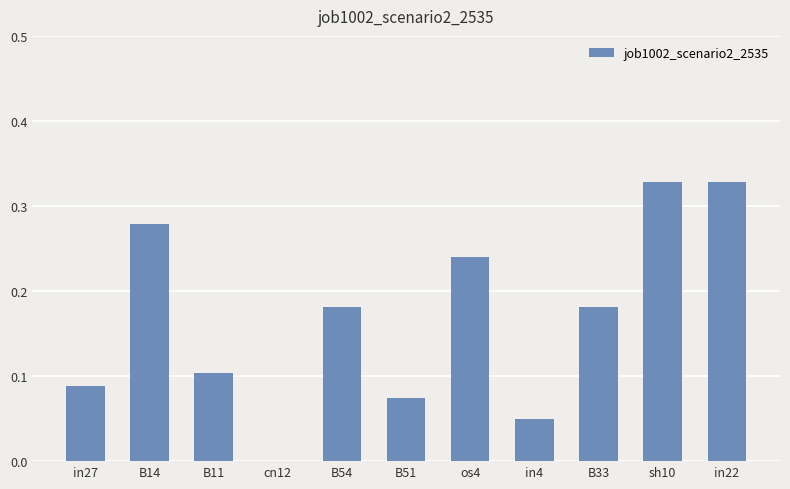

What is the sum of all values?

1.9